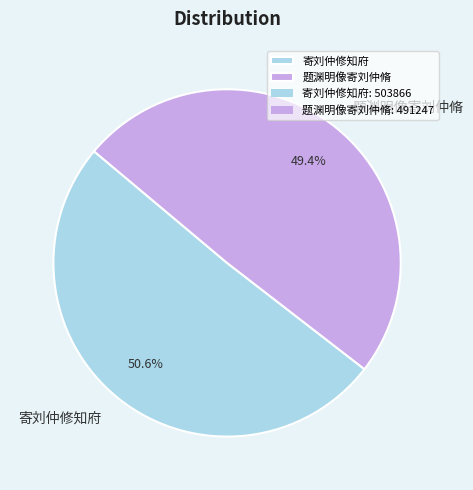

True or false: 题渊明像寄刘仲脩 accounts for 60% of the total.

False